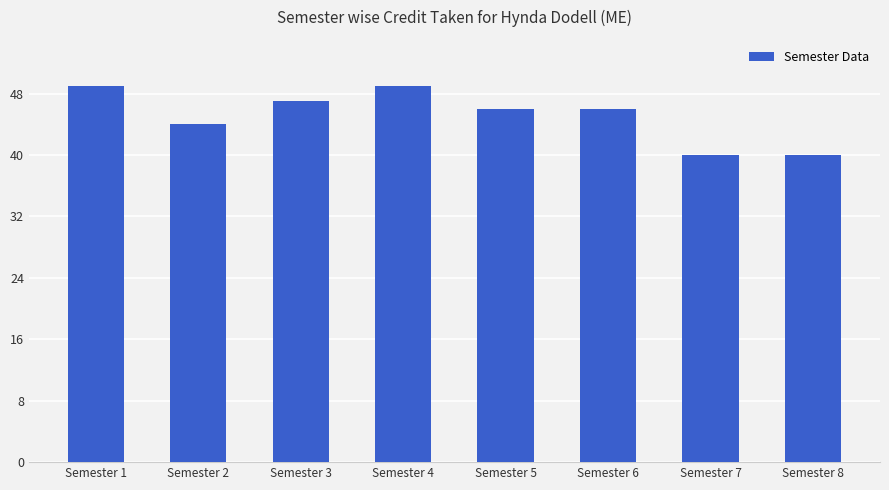

How many series are shown in this chart?

1